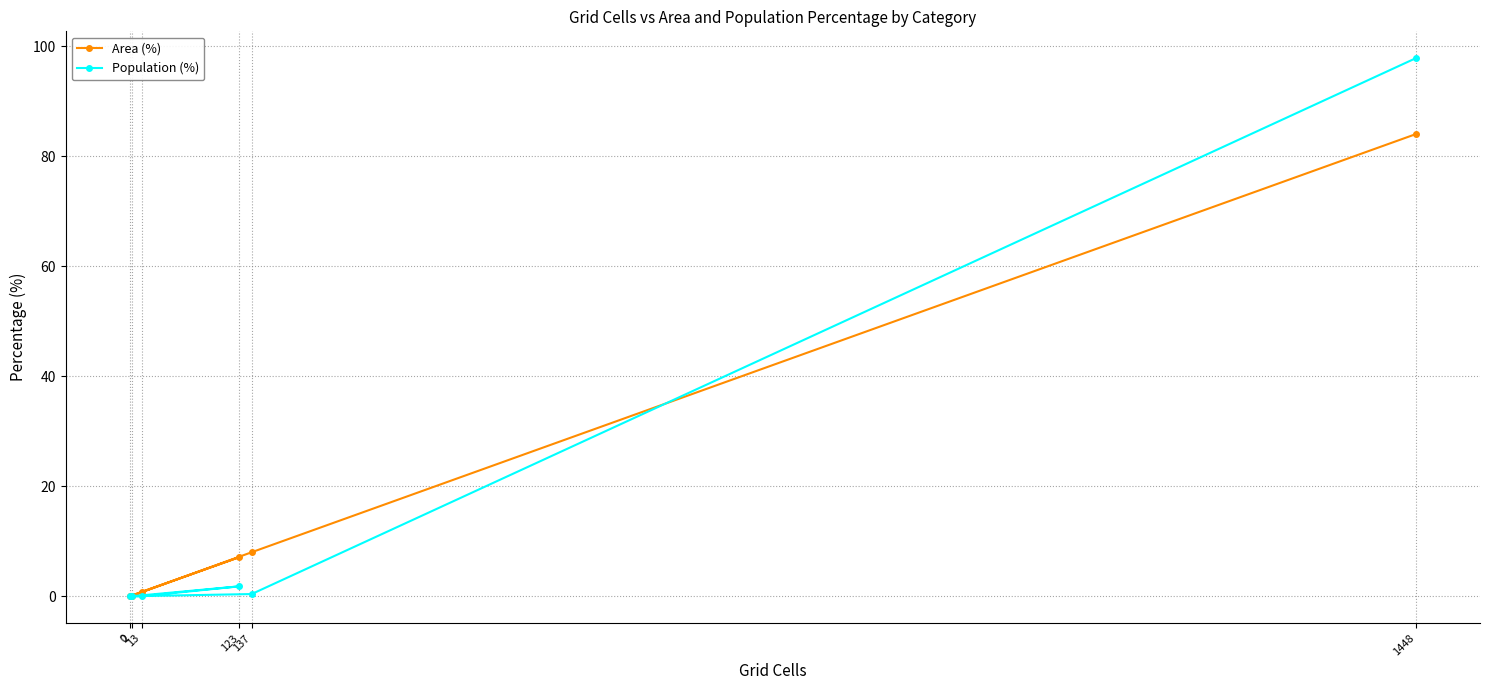

The Area (%) series shows 84.0 at 1448. True or false?

True